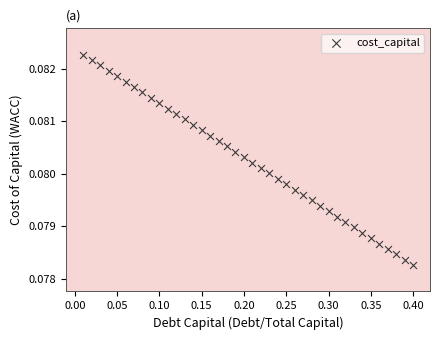

What is the range of X values (max minus min)?

0.4